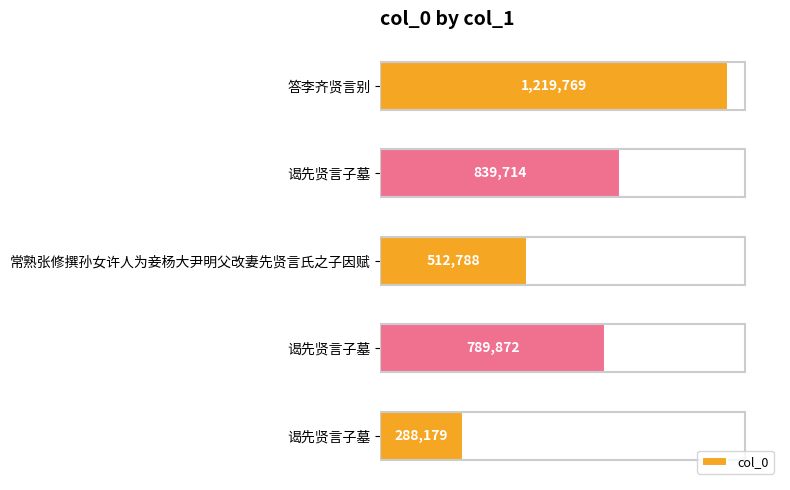

Are the bars horizontal?

Yes